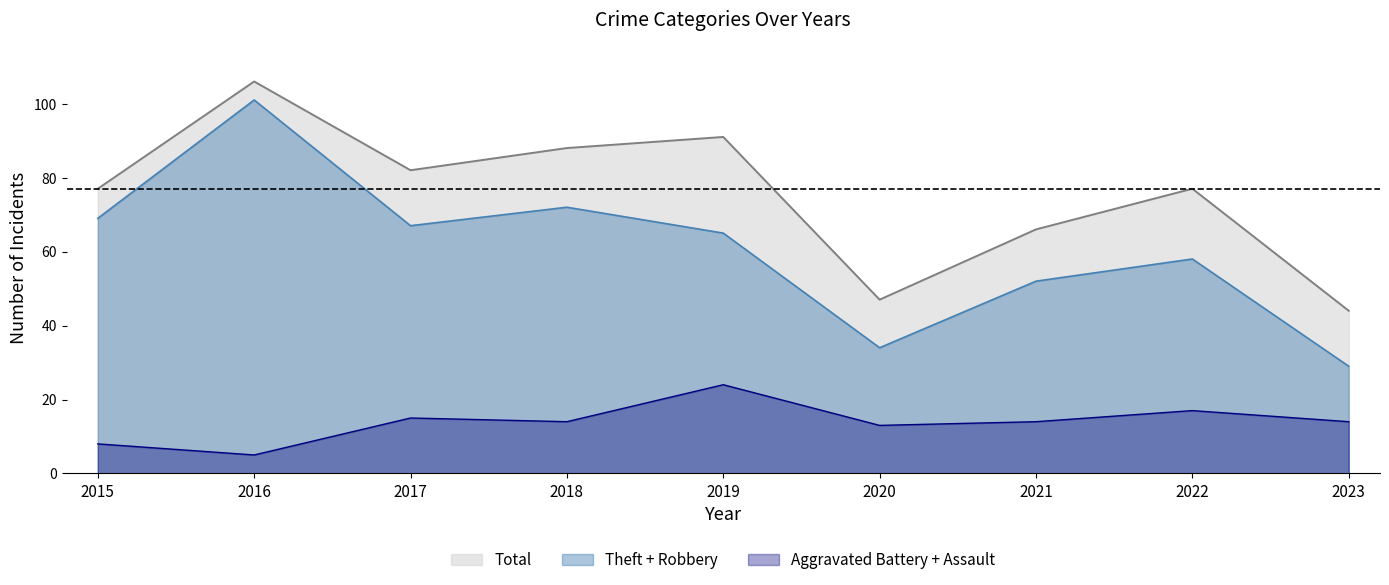

True or false: Robbery and Aggravated Battery cross at least once.

False